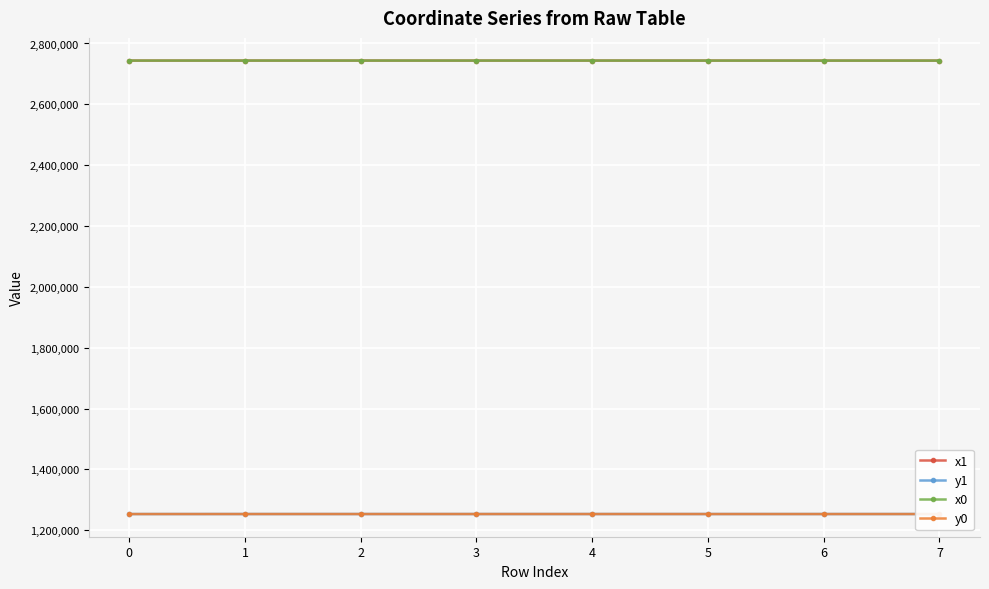

True or false: x0 and y1 intersect in this chart.

False